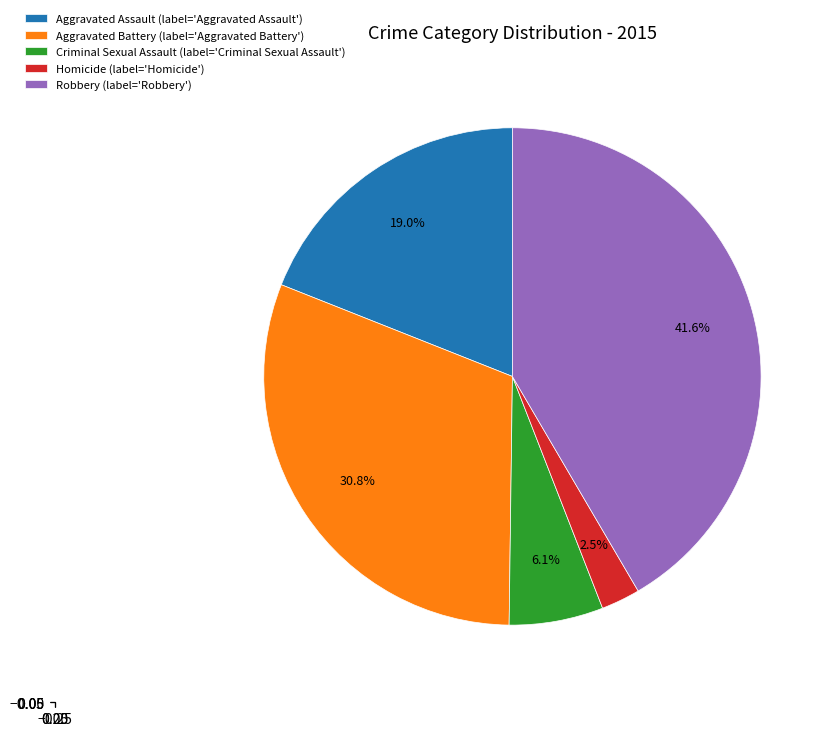

Is it true that Aggravated Battery is 31% of the pie?

True